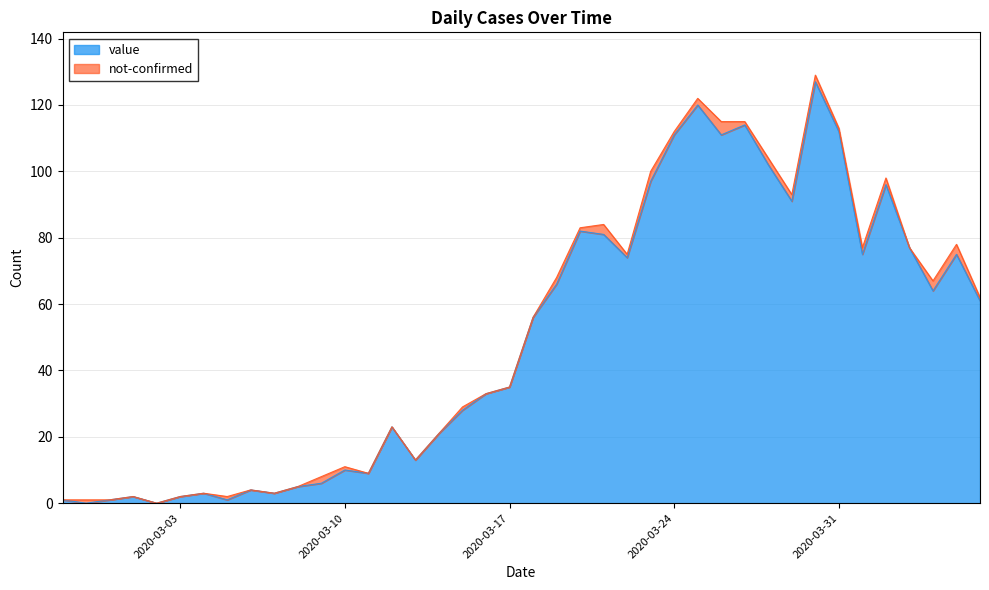

What is the difference between the maximum and minimum values?

127